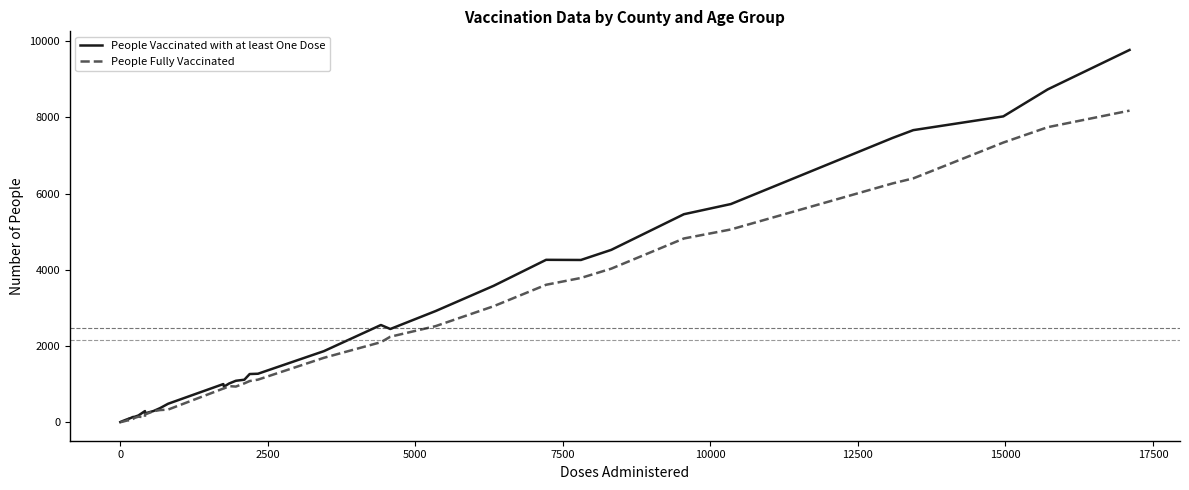

Rank the series by their maximum value, from highest to lowest.

People Vaccinated with at least One Dose, People Fully Vaccinated